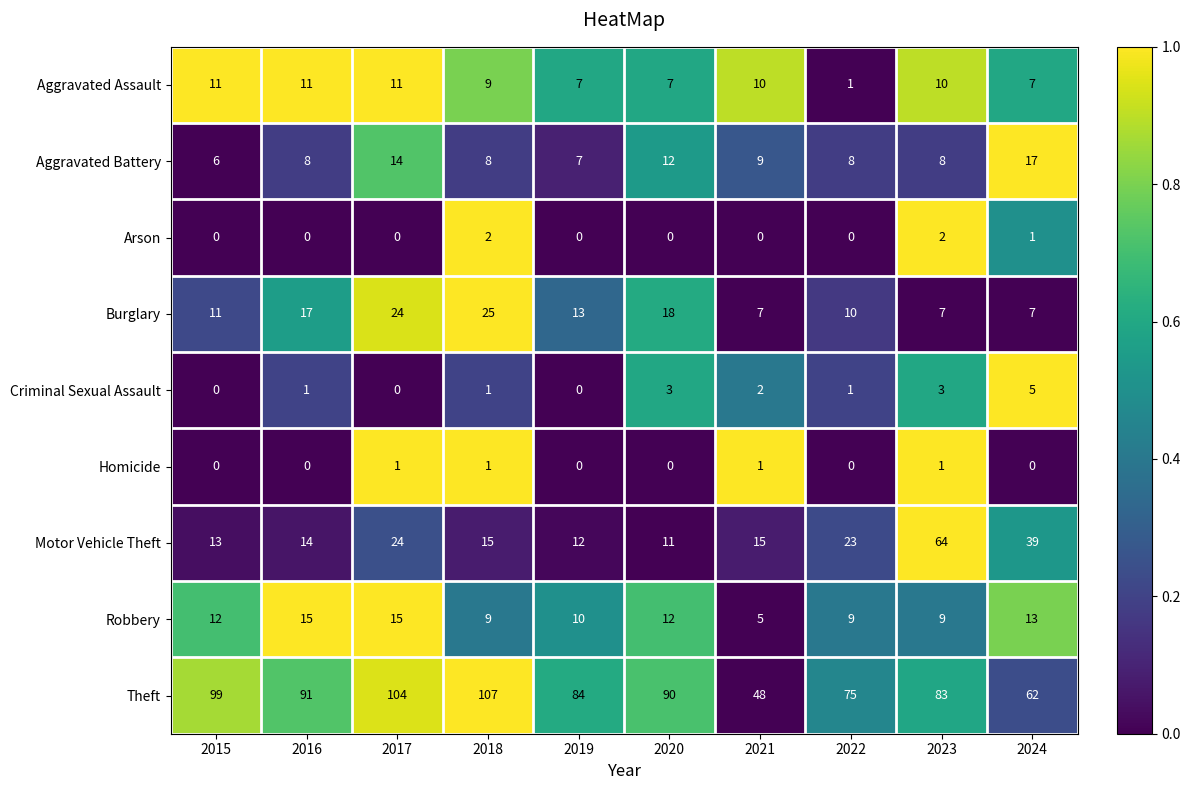

What is the greatest value displayed?

107